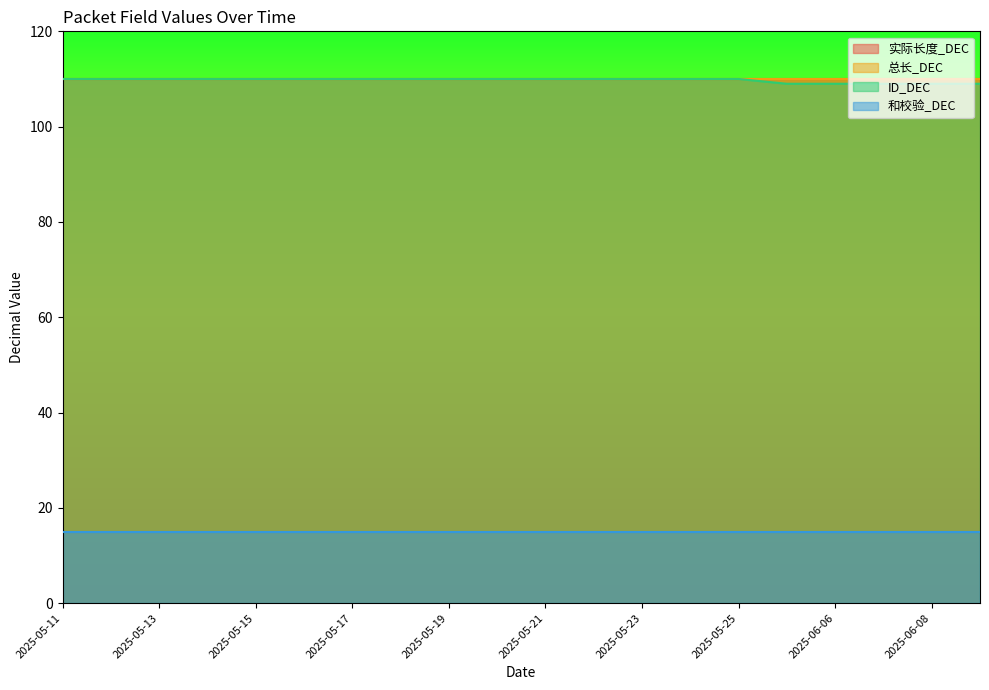

What is the lowest value of the ID_DEC series?

109